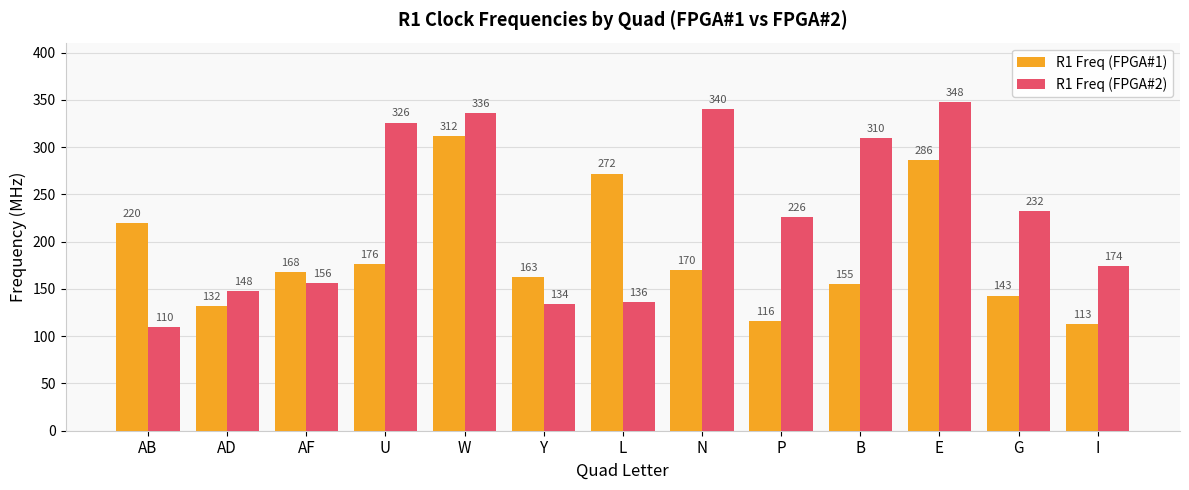

Reading left to right, extract all data points from this chart.

R1 Freq (FPGA#1): AB=220	AD=132	AF=168	U=176	W=312	Y=163	L=272	N=170	P=116	B=155	E=286	G=143	I=113
R1 Freq (FPGA#2): AB=110	AD=148	AF=156	U=326	W=336	Y=134	L=136	N=340	P=226	B=310	E=348	G=232	I=174